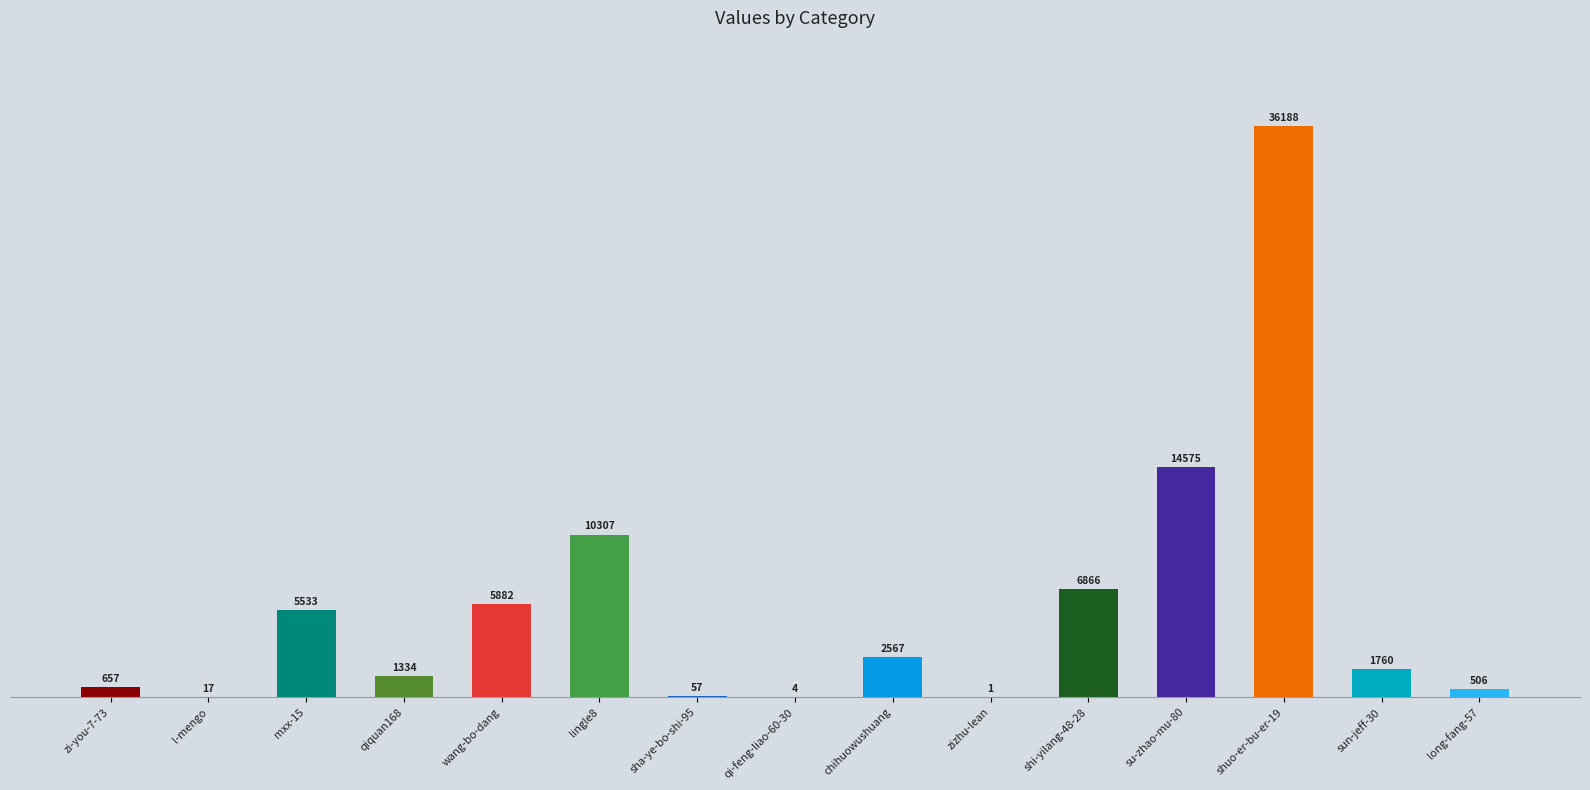

Reading right to left, transcribe all the data shown in this chart.

506	1760	36188	14575	6866	1	2567	4	57	10307	5882	1334	5533	17	657